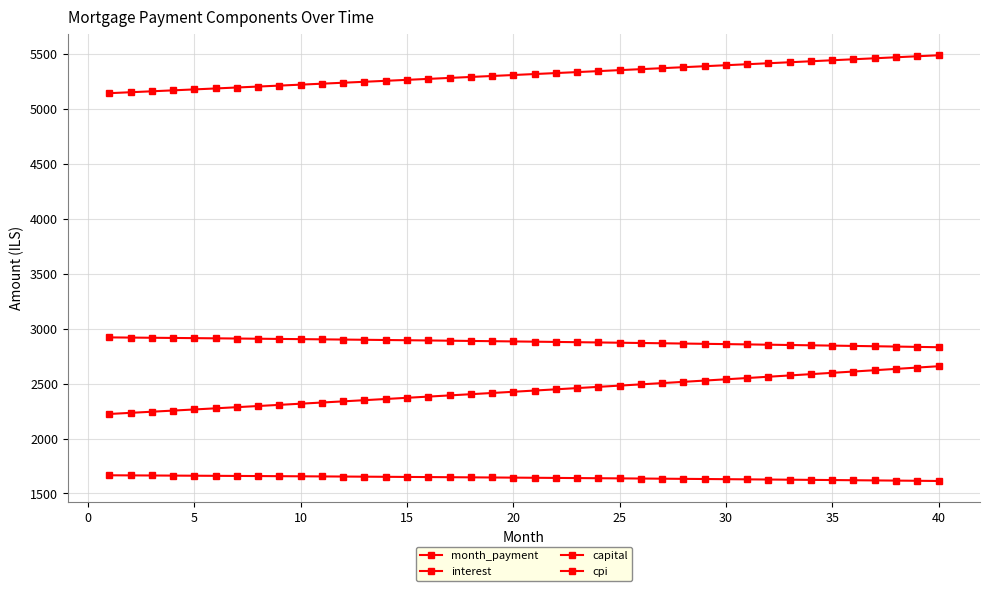

What is the lowest value of the month_payment series?

5145.7